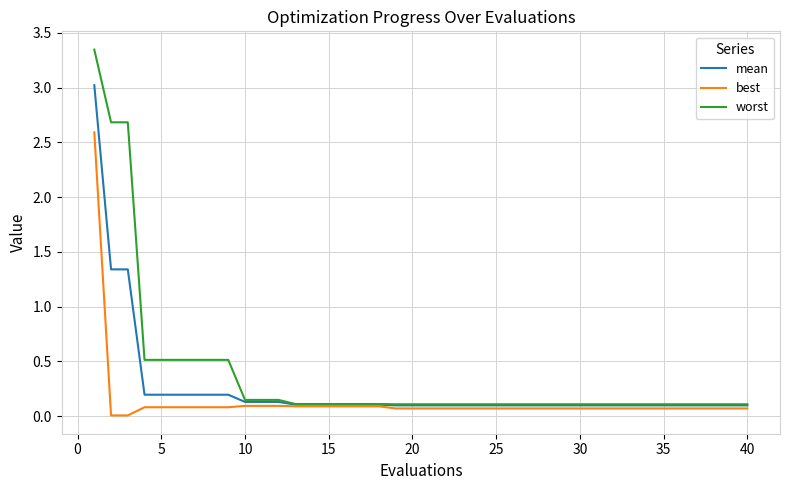

Which series has the largest range (max minus min)?

worst